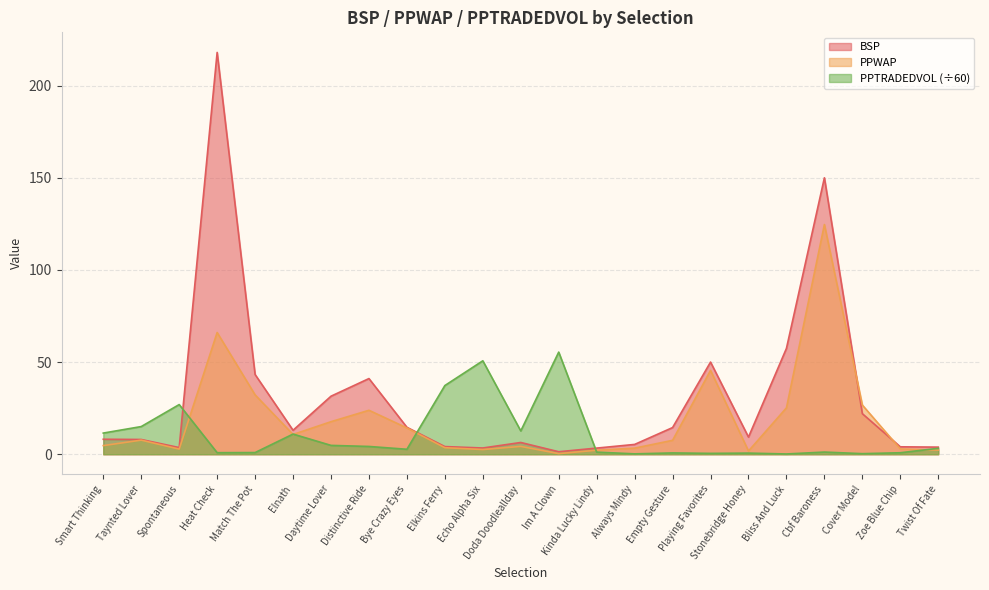

Read the PPTRADEDVOL value at Elkins Ferry.

37.3